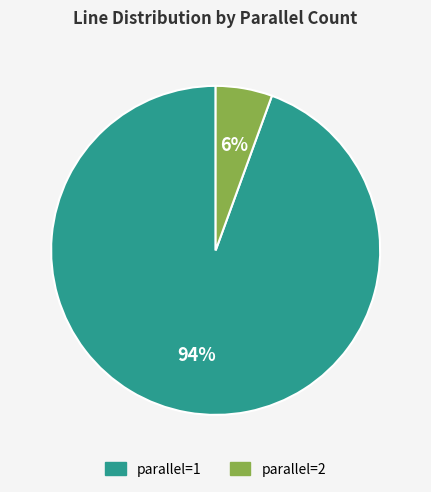

Do parallel=2 and parallel=1 together represent more than half of the pie?

Yes